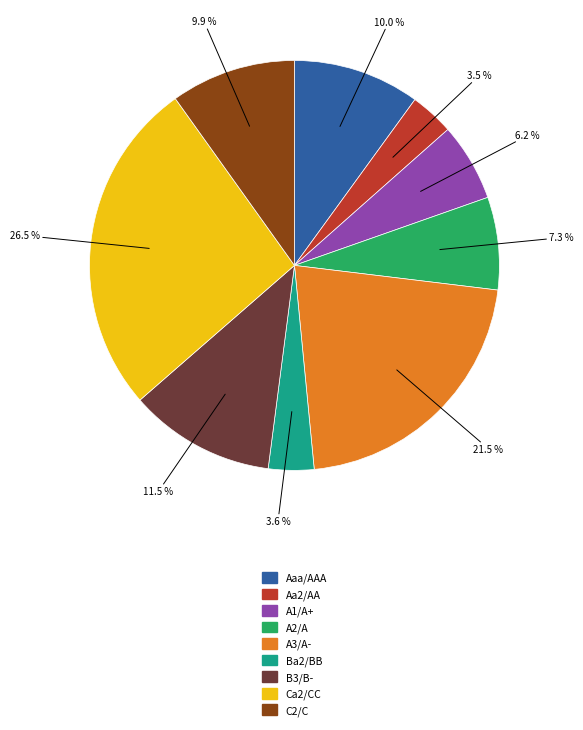

Which has a higher value, Aaa/AAA or A2/A?

Aaa/AAA